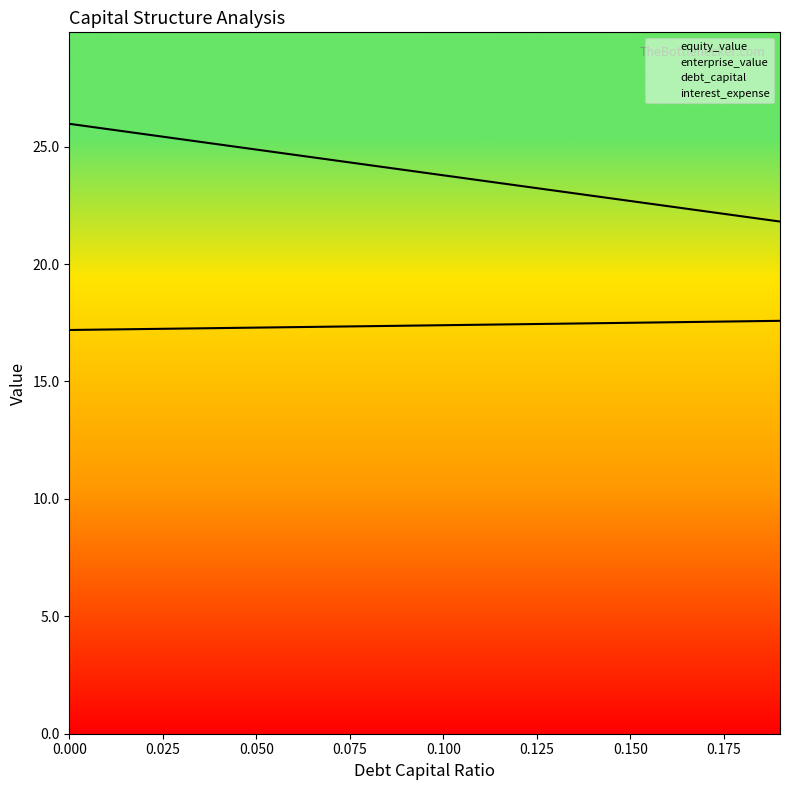

Which series has the largest total across all categories?

equity_value